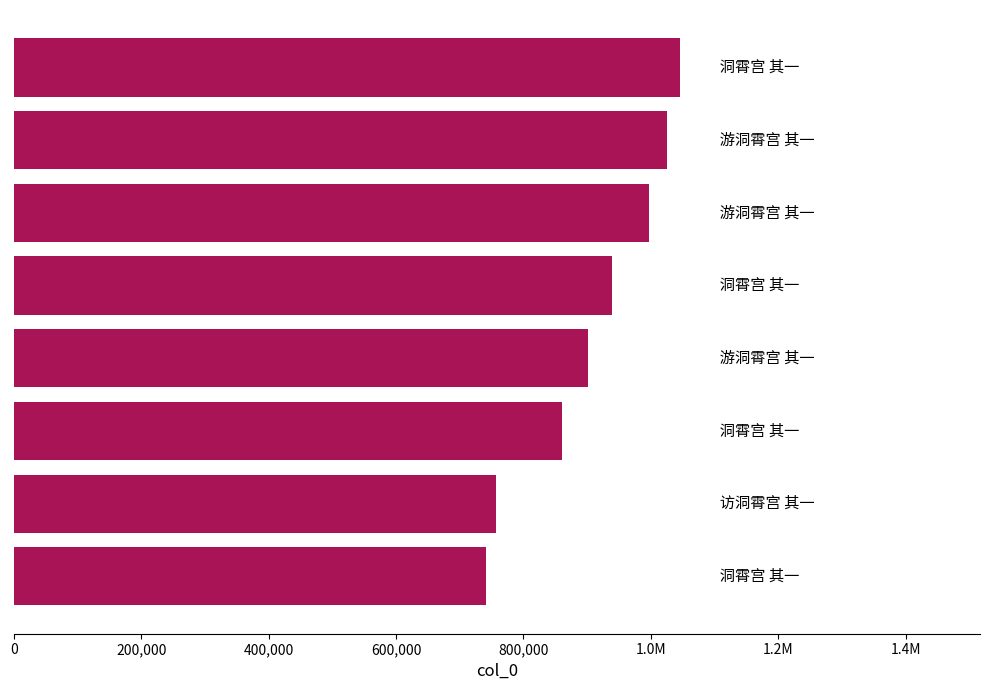

Does the chart contain any negative values?

No